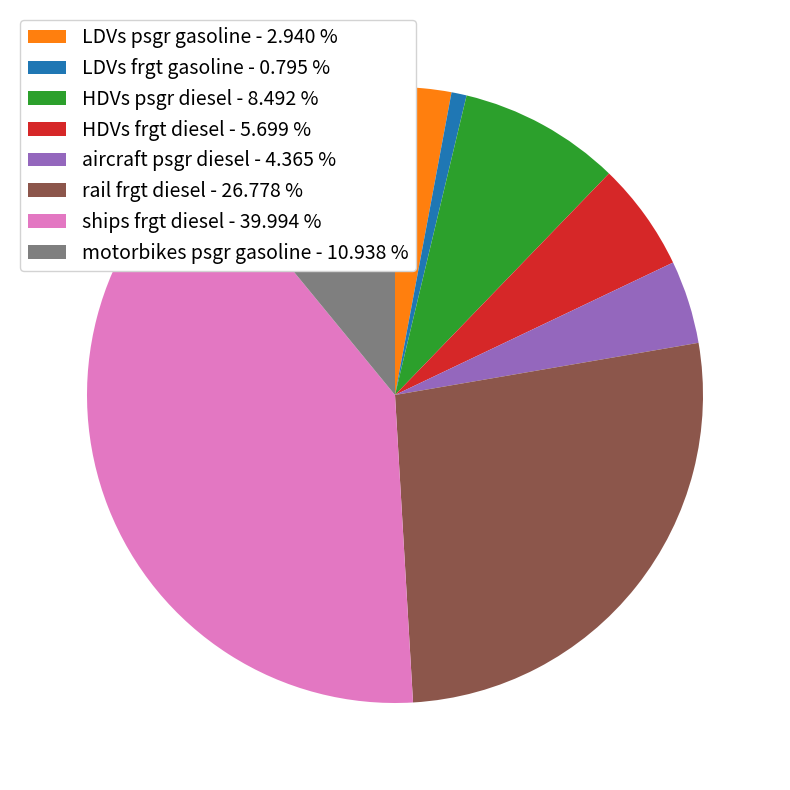

Which category has the smallest portion of the pie?

LDVs frgt gasoline